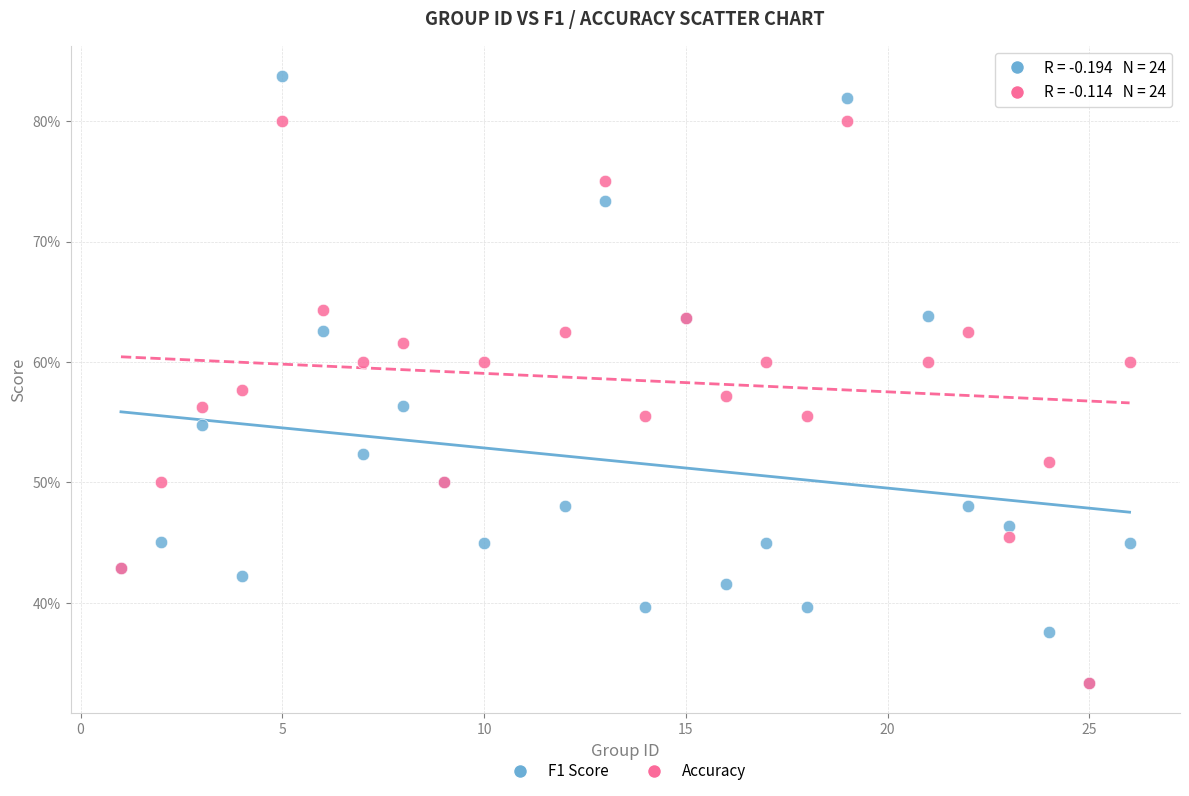

What are all the series names shown in the legend?

F1 Score, Accuracy